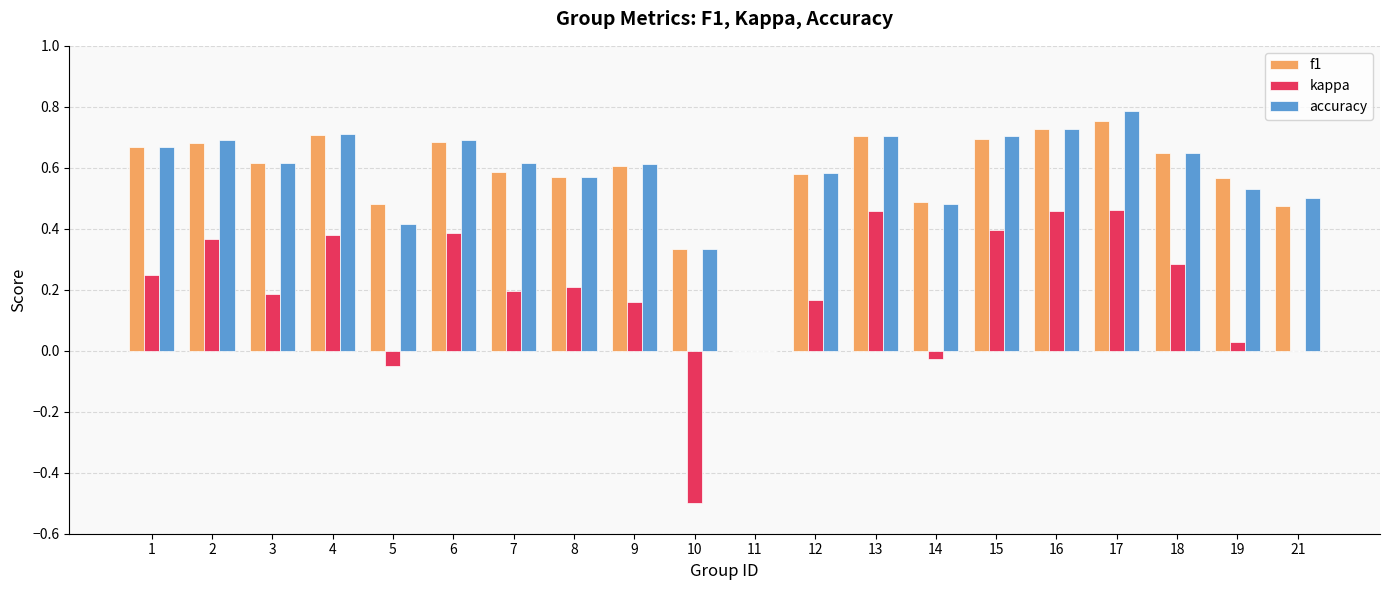

Which category has the highest value in the accuracy series?

17